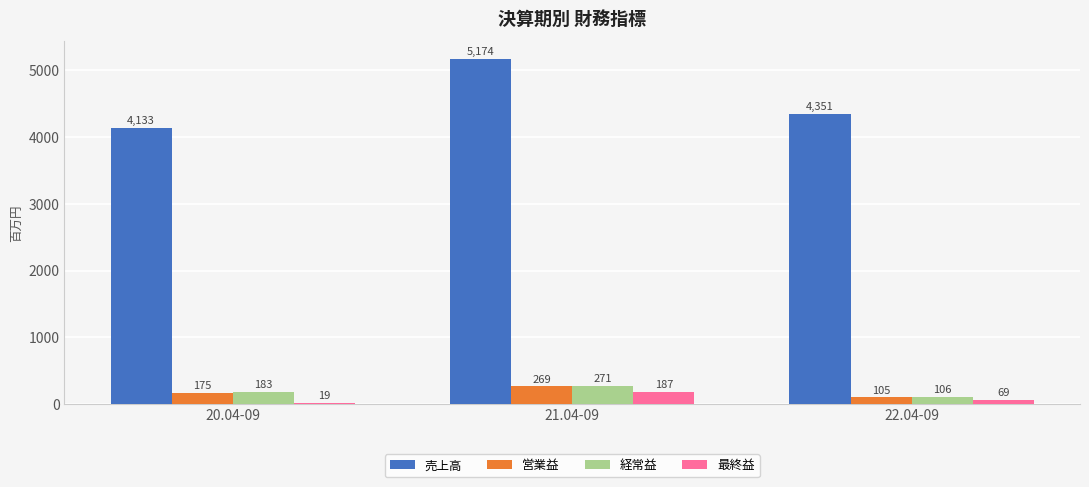

At 20.04-09, list the series in order from smallest to largest.

最終益, 営業益, 経常益, 売上高